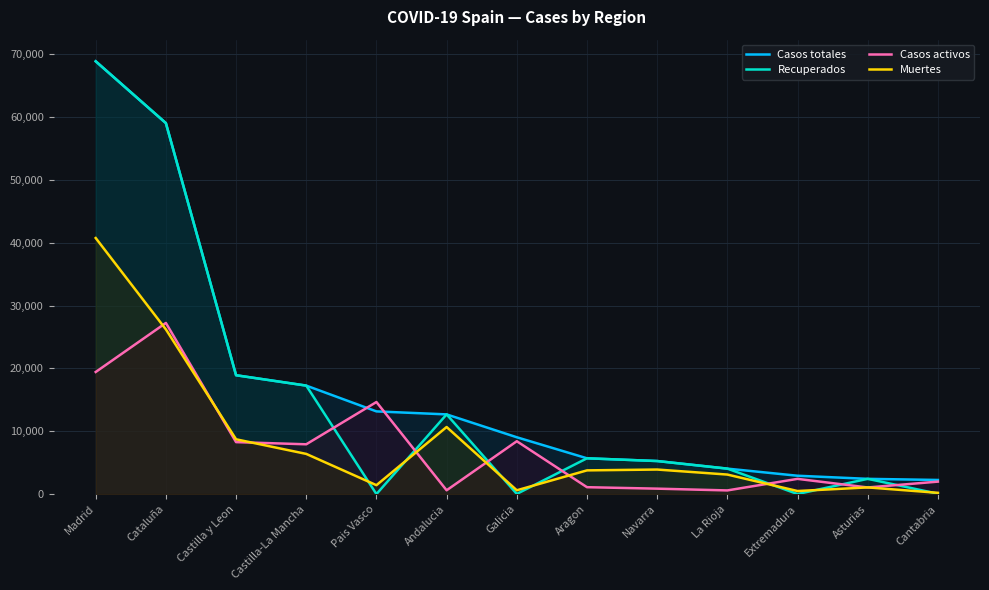

How many lines are shown in the chart?

4